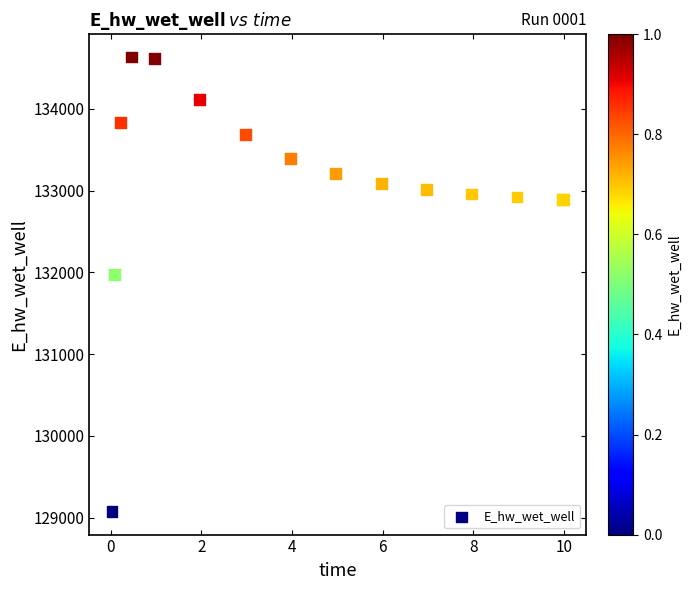

What Y value in the scatter plot is closest to 131851?

131972.7